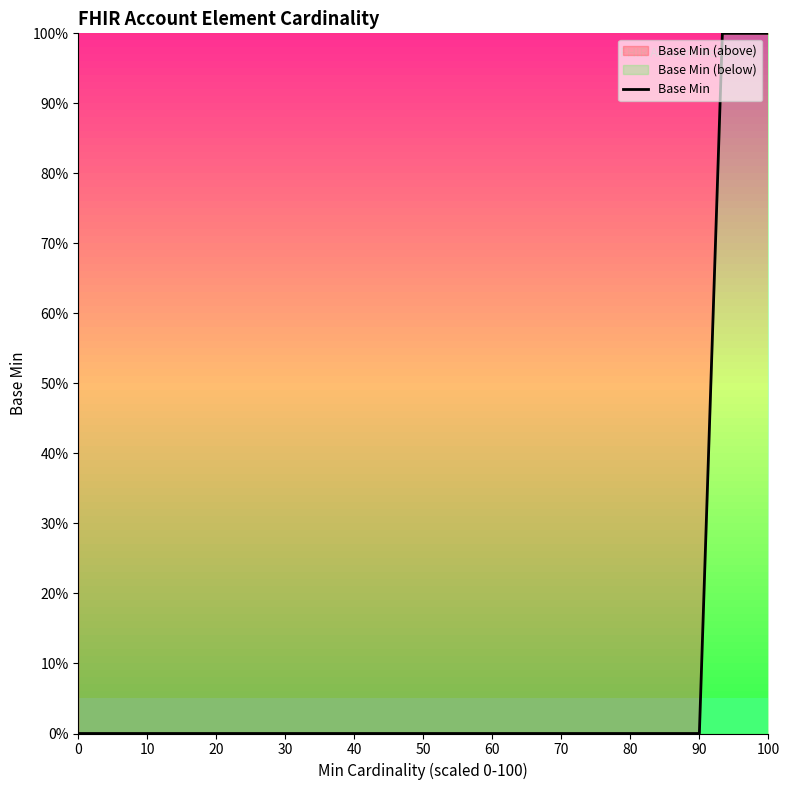

The chart shows a value of -69 at 90. True or false?

False